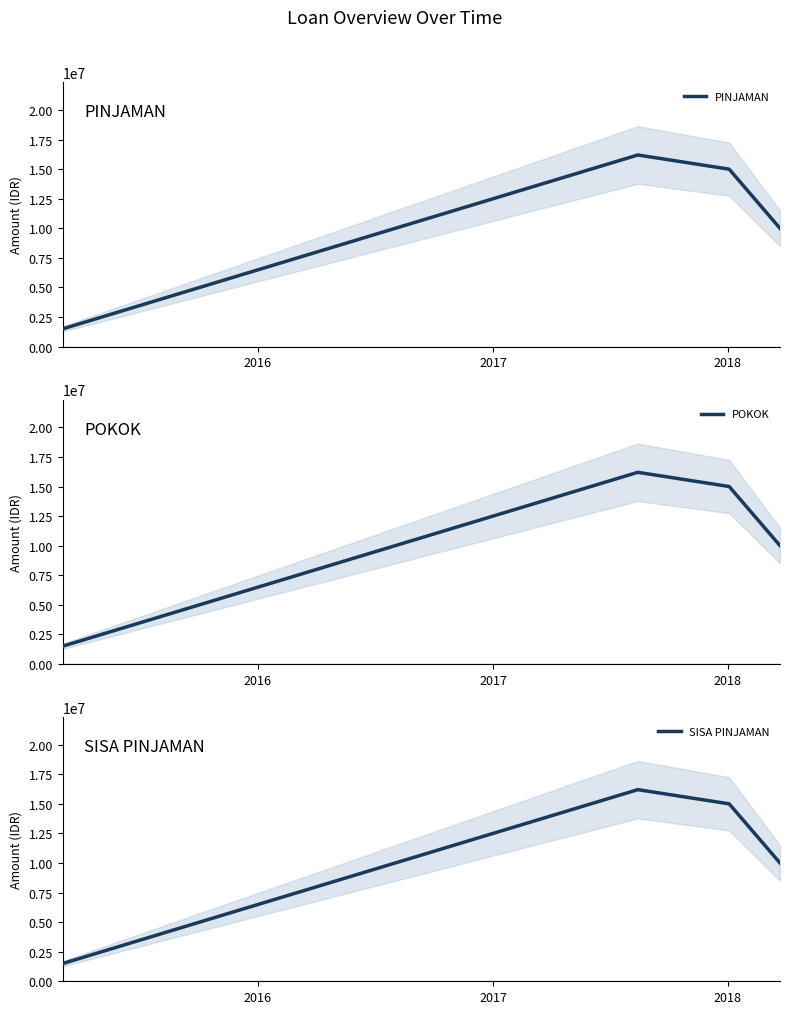

What is the difference between the second highest and minimum values in the POKOK series?

13500000